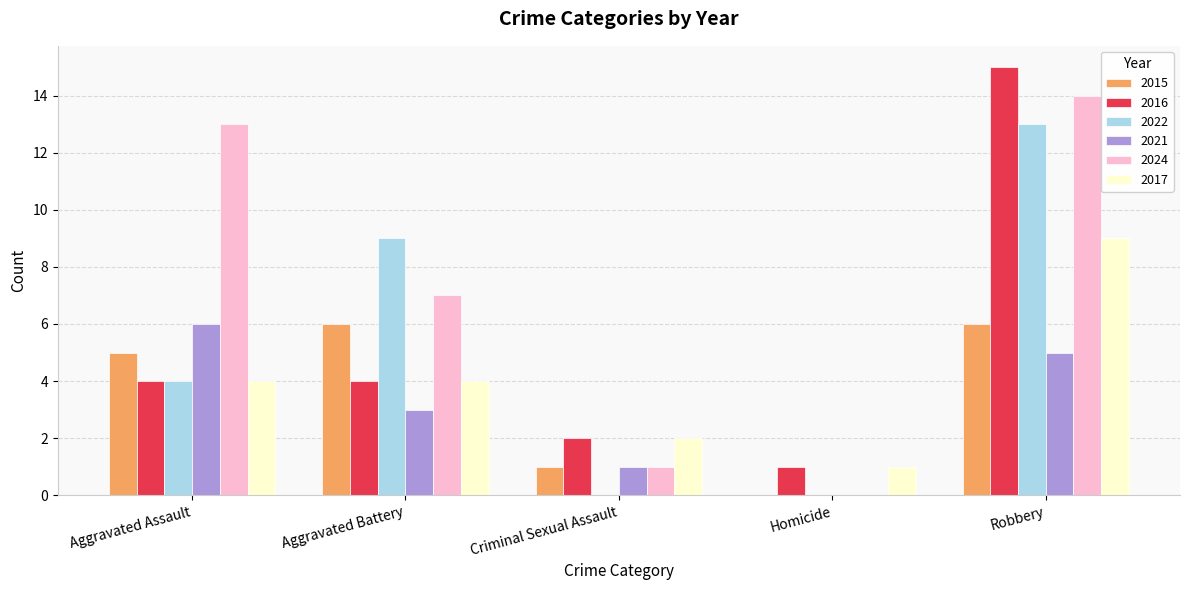

Which series changed the most between Aggravated Assault and Robbery?

2016